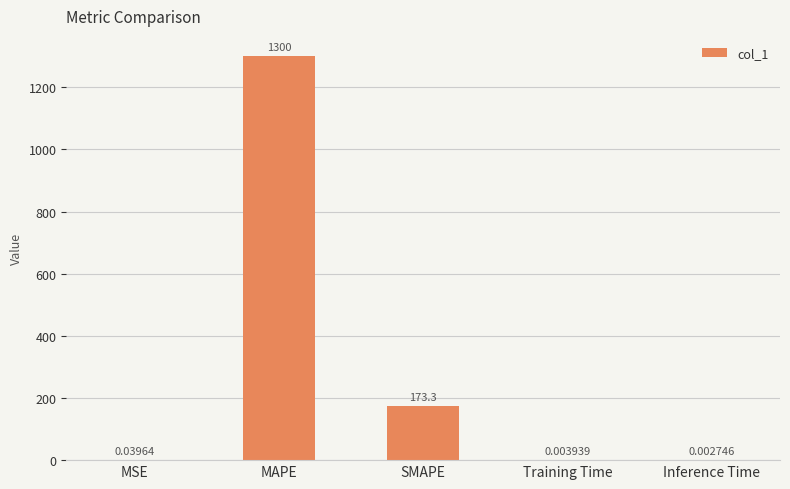

At which label is the value closest to 650?

SMAPE